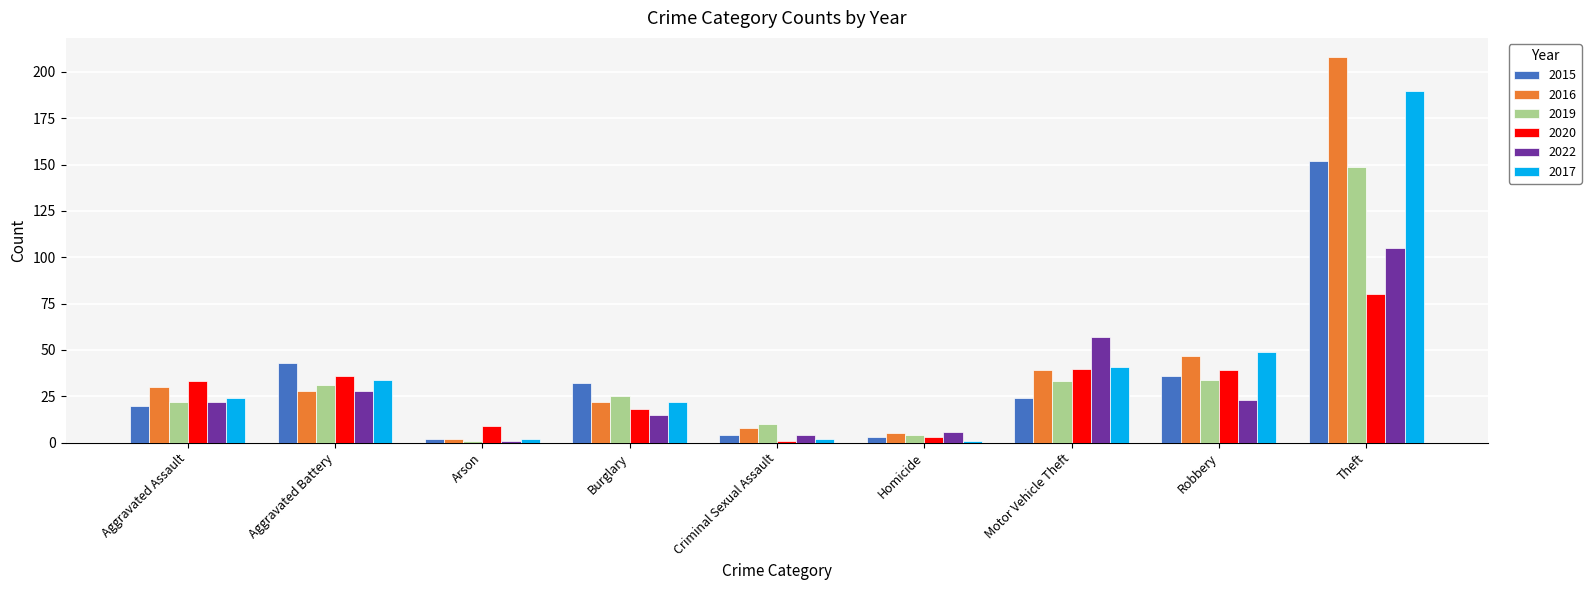

Reading left to right, what are all the values shown in this chart?

2015: 20	43	2	32	4	3	24	36	152
2016: 30	28	2	22	8	5	39	47	208
2019: 22	31	1	25	10	4	33	34	149
2020: 33	36	9	18	1	3	40	39	80
2022: 22	28	1	15	4	6	57	23	105
2017: 24	34	2	22	2	1	41	49	190